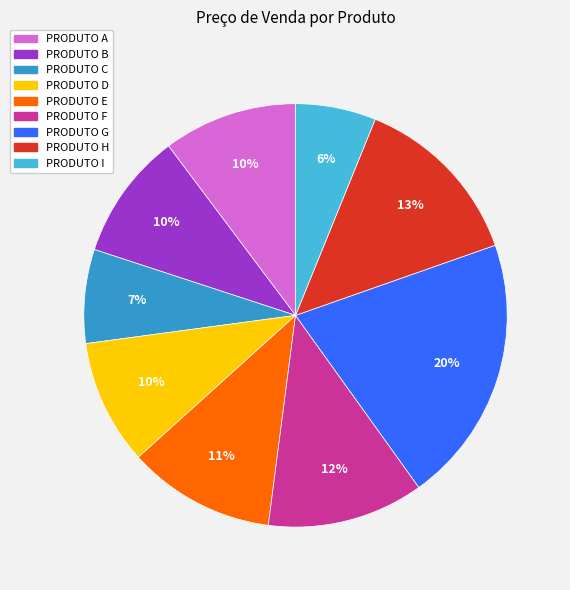

To the nearest percent, what percentage of the pie is PRODUTO F?

12%